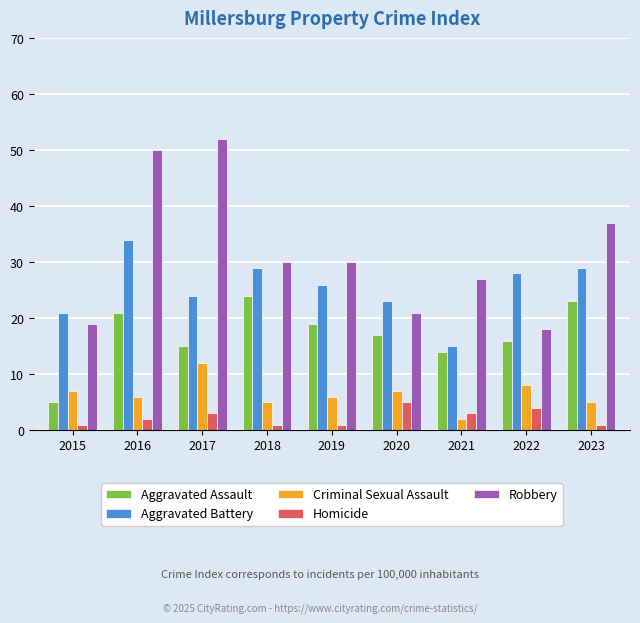

How many categories are shown in the chart?

9